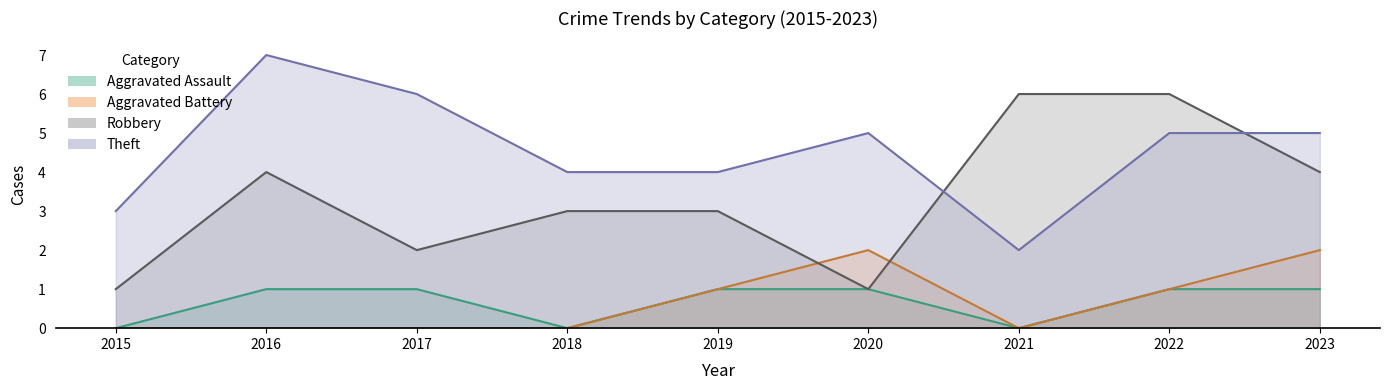

List the series in order of their peak value, highest first.

Theft, Robbery, Aggravated Battery, Aggravated Assault